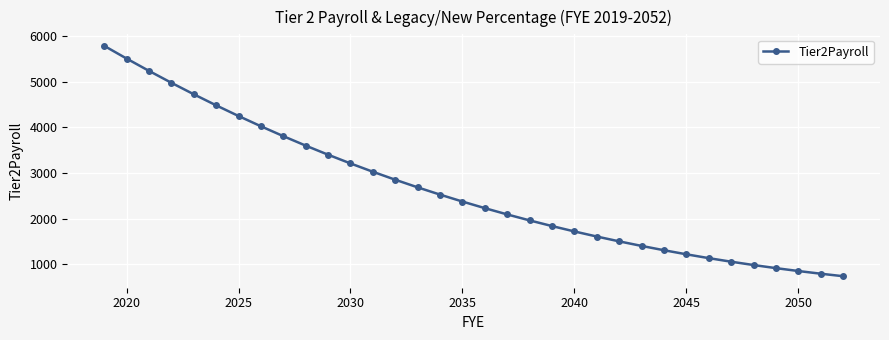

What is the value of the 22nd point from the left?

1722.8